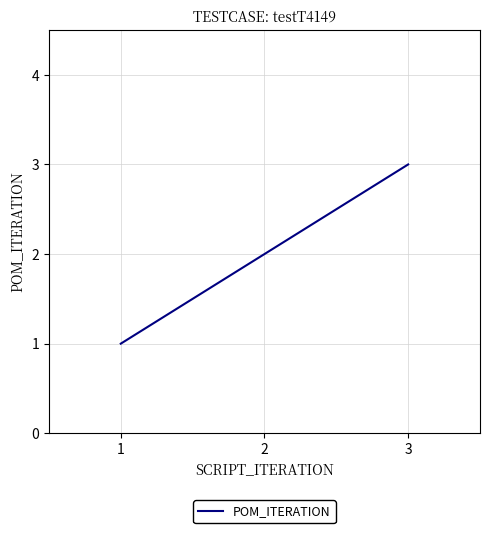

List the labels in order of value, largest first.

3, 2, 1